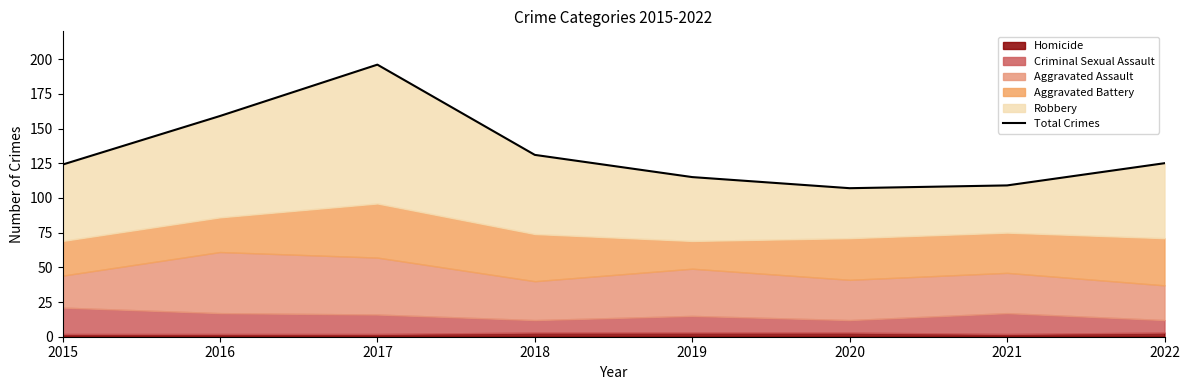

Which has a higher value, 2021 or 2019?

2019